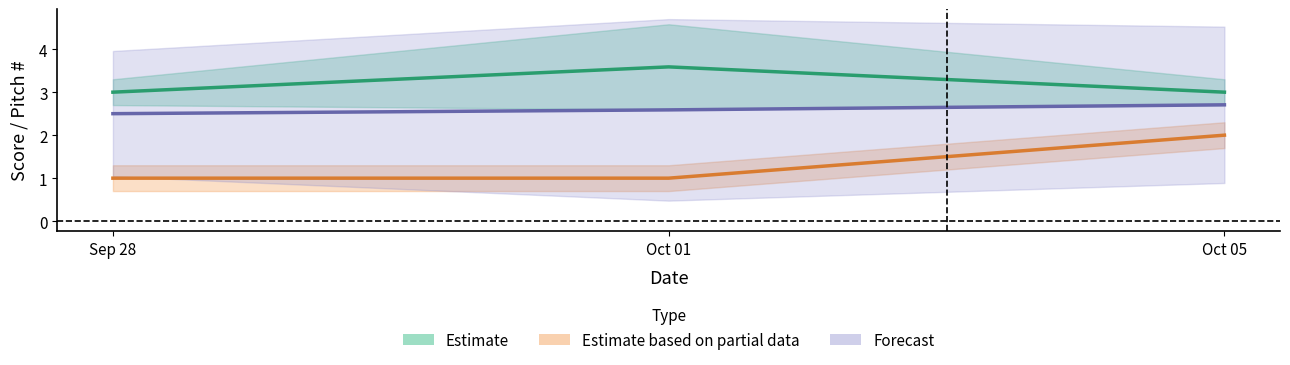

True or false: away_score and home_score cross at least once.

False